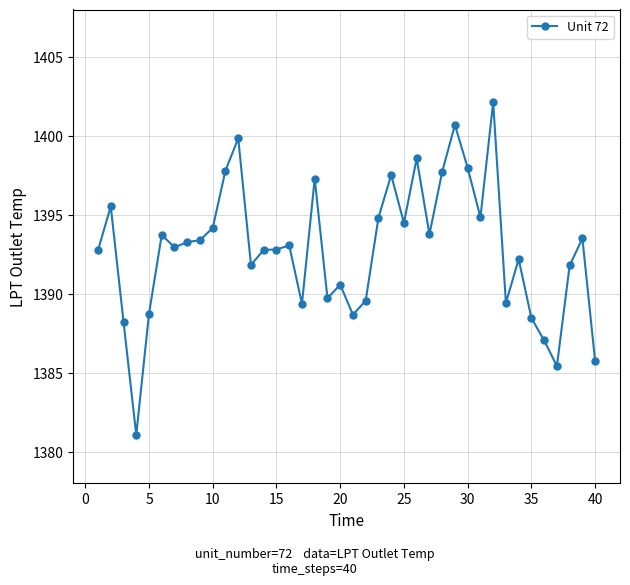

What is the difference between the maximum and second lowest values?

16.7